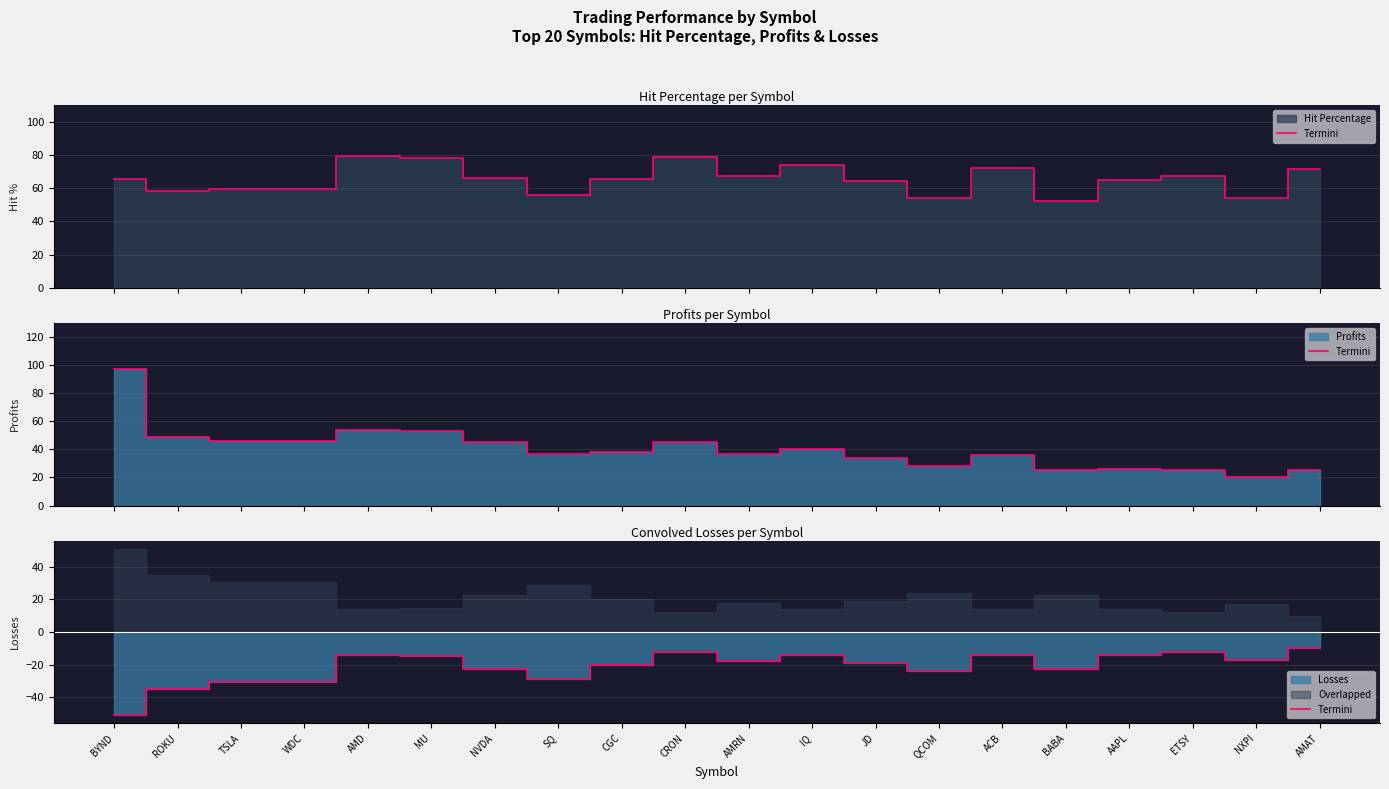

The chart shows a value of -12 at CRON. True or false?

True